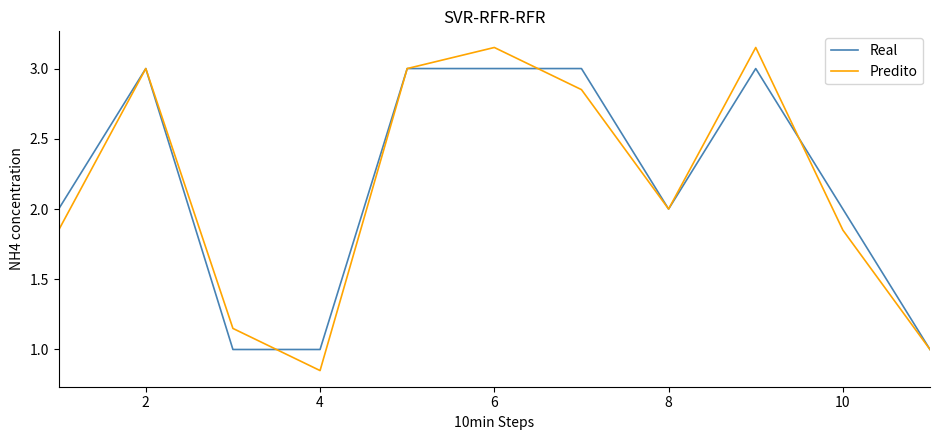

How many values in the Predito series are below 2?

5